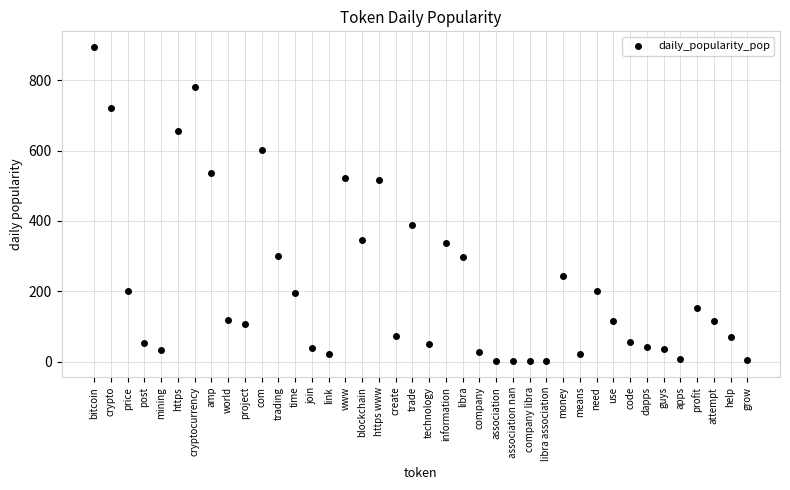

What is the range of Y values (max minus min)?

893.2